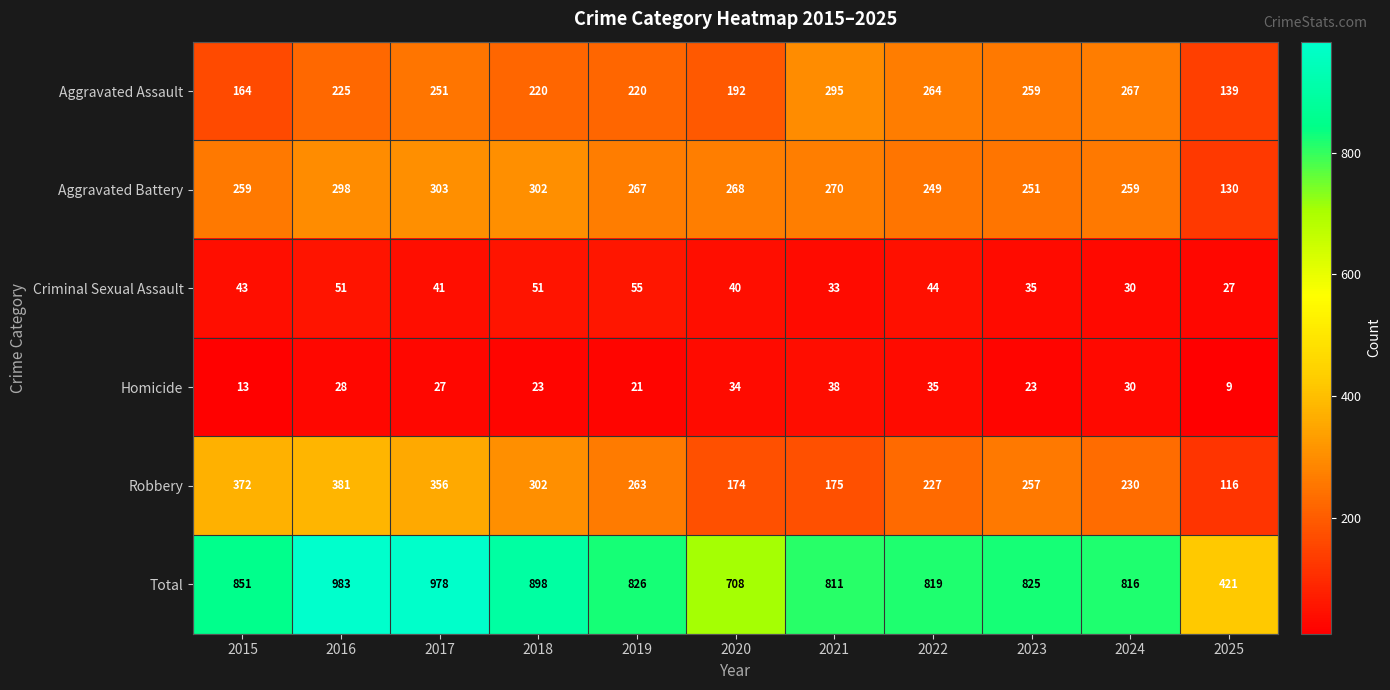

True or false: Criminal Sexual Assault has a value of 35 at 2023.

True